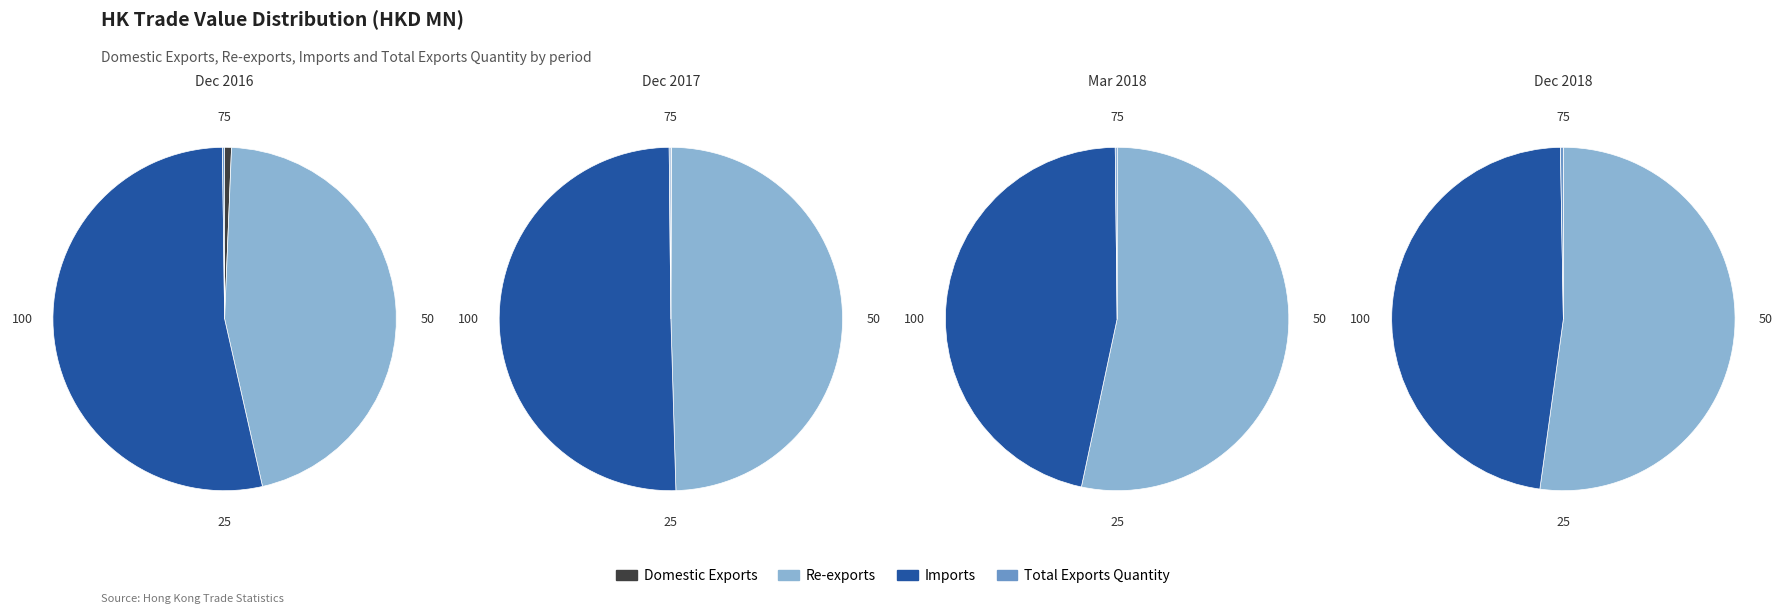

Do Domestic Exports and Re-exports together represent more than half of the pie?

No